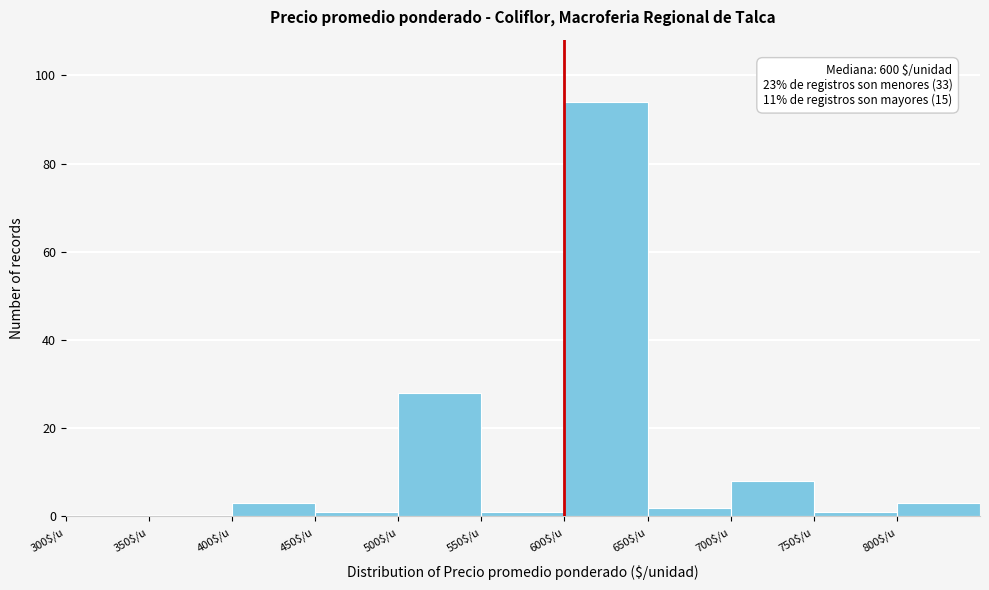

Which range on the x-axis has the tallest bar?

600 to 650